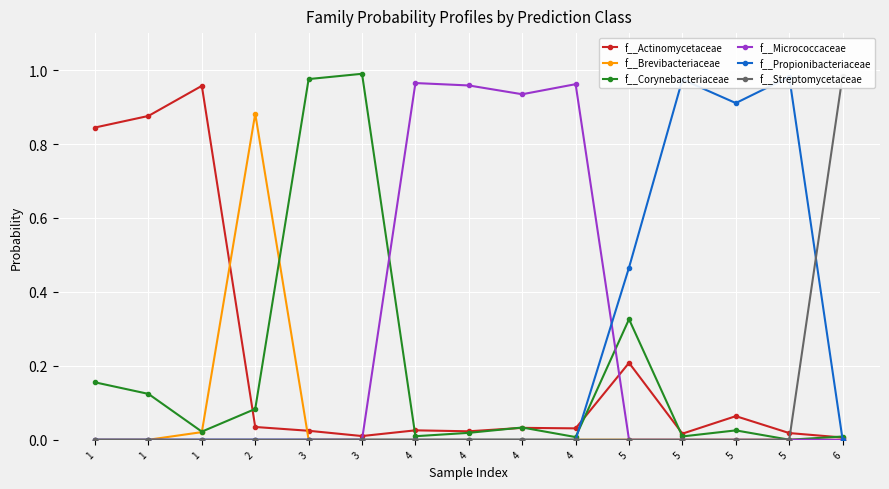

True or false: f__Corynebacteriaceae has more than 2 interior local peaks.

True